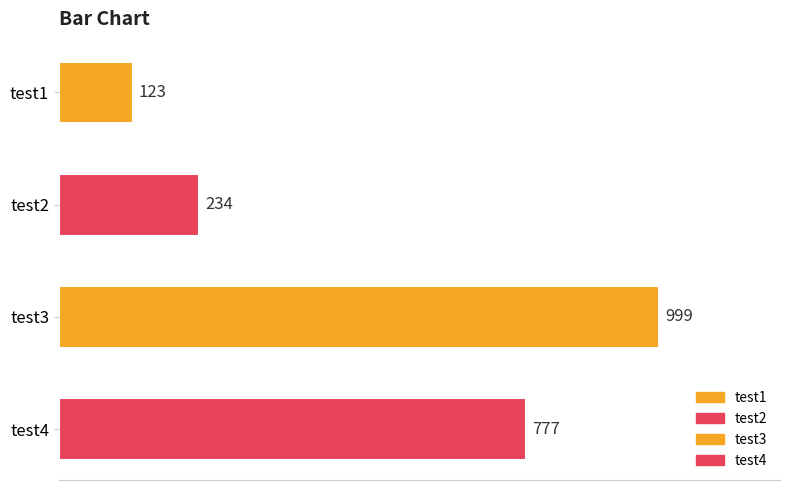

What is the difference between the maximum and minimum values?

876